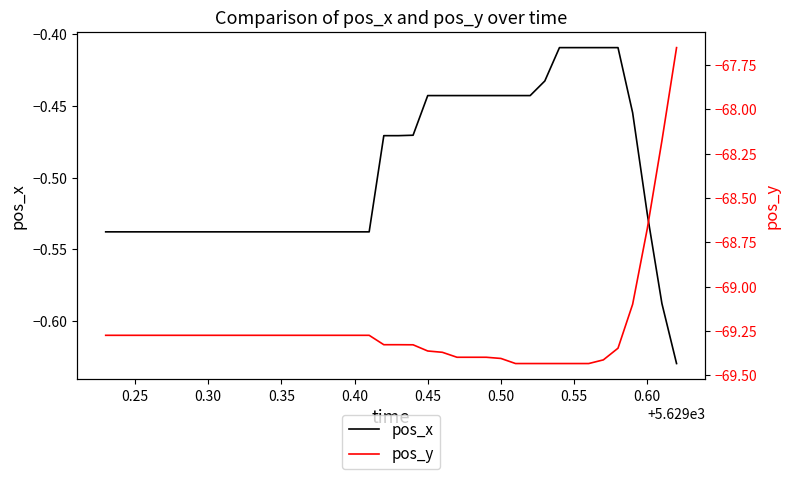

Is it true that pos_x equals -0.2 at 0.25?

False